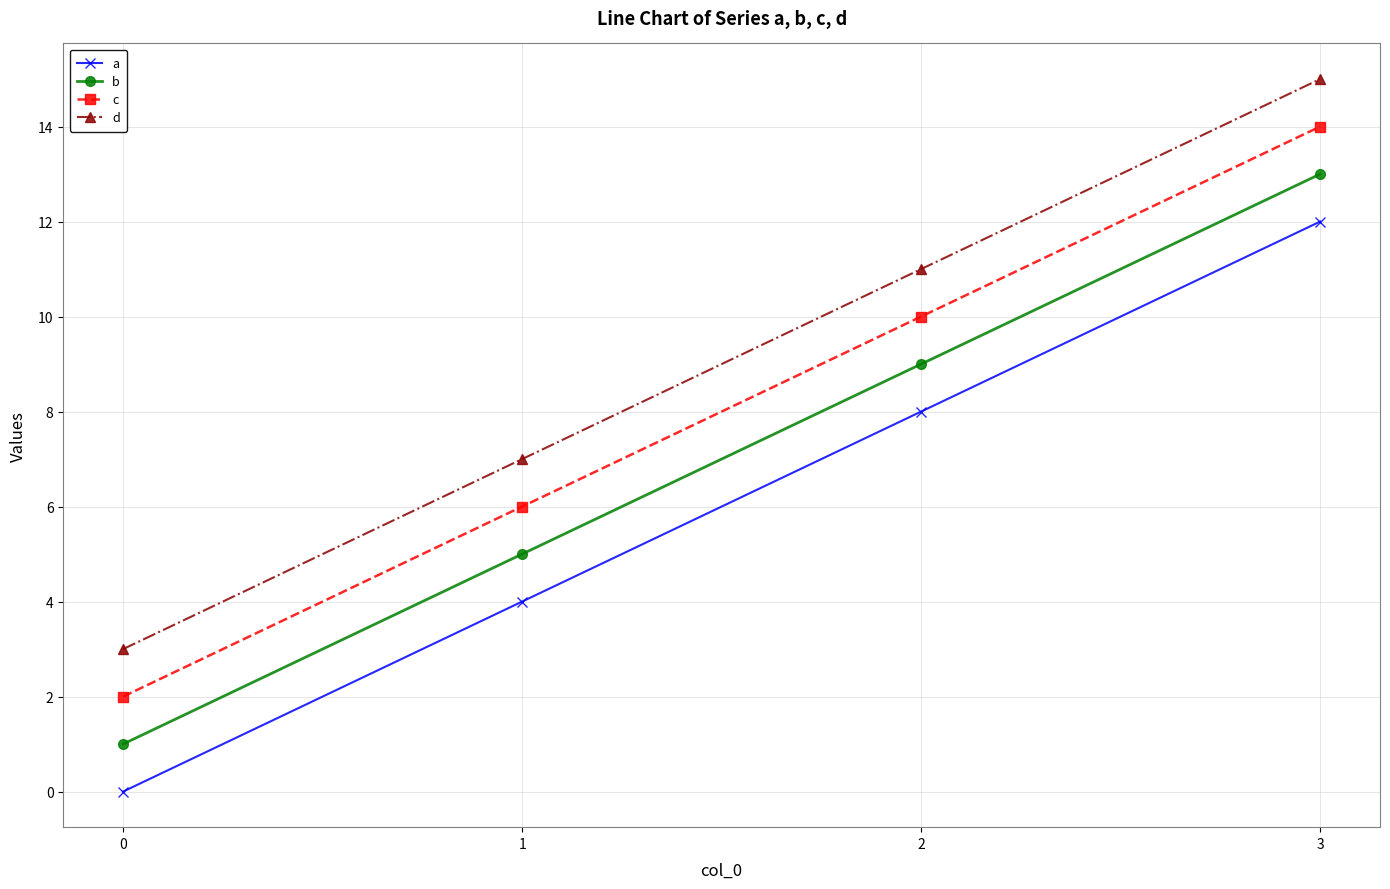

Reading left to right, list all the values displayed in this chart.

a: 0	4	8	12
b: 1	5	9	13
c: 2	6	10	14
d: 3	7	11	15